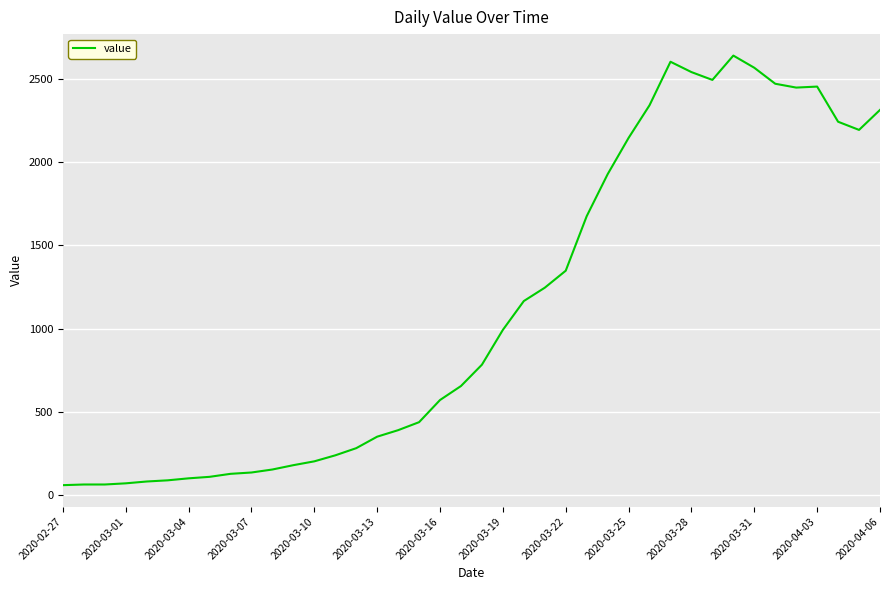

What is the minimum value shown in the chart?

61